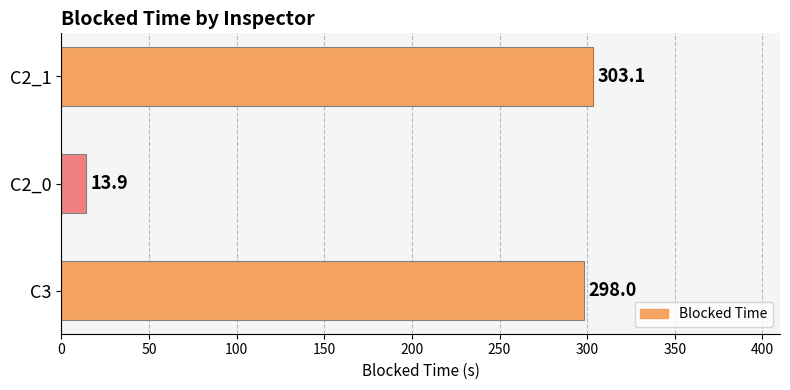

Which label corresponds to the smallest value in the chart?

C2_0